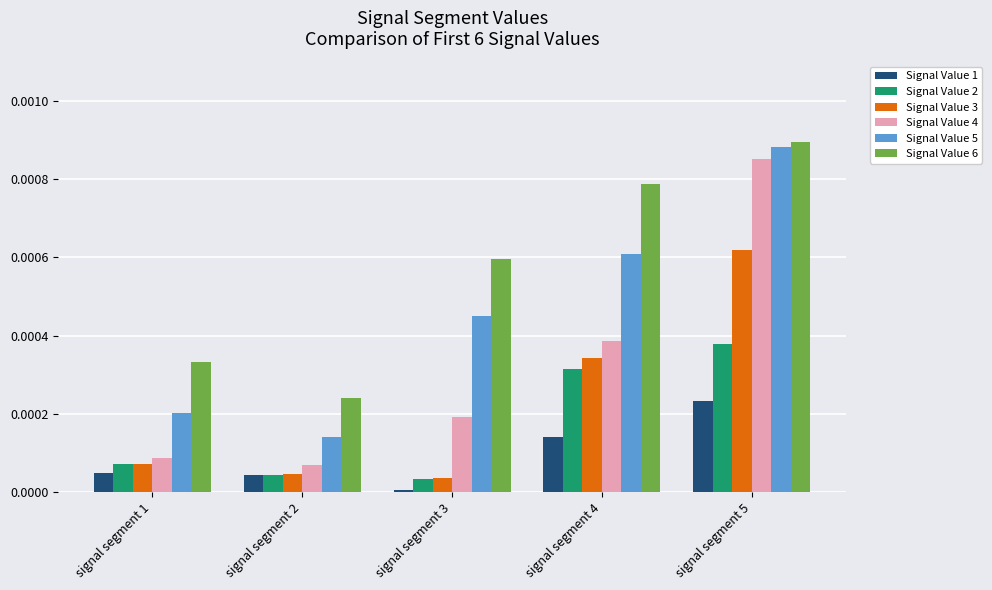

The Signal Value 2 series shows 0.0 at signal segment 3. True or false?

True